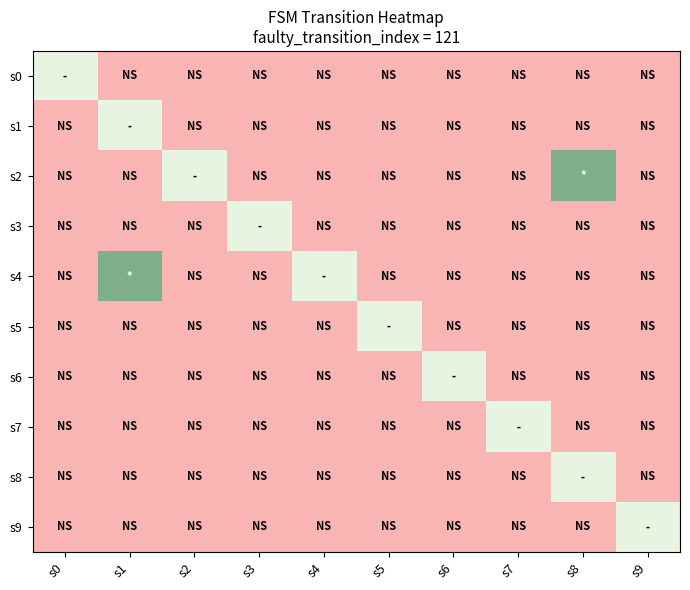

Reading left to right, transcribe all the data shown in this chart.

s0: s0=0.5	s1=0.0	s2=0.0	s3=0.0	s4=0.0	s5=0.0	s6=0.0	s7=0.0	s8=0.0	s9=0.0
s1: s0=0.0	s1=0.5	s2=0.0	s3=0.0	s4=0.0	s5=0.0	s6=0.0	s7=0.0	s8=0.0	s9=0.0
s2: s0=0.0	s1=0.0	s2=0.5	s3=0.0	s4=0.0	s5=0.0	s6=0.0	s7=0.0	s8=0.8	s9=0.0
s3: s0=0.0	s1=0.0	s2=0.0	s3=0.5	s4=0.0	s5=0.0	s6=0.0	s7=0.0	s8=0.0	s9=0.0
s4: s0=0.0	s1=0.8	s2=0.0	s3=0.0	s4=0.5	s5=0.0	s6=0.0	s7=0.0	s8=0.0	s9=0.0
s5: s0=0.0	s1=0.0	s2=0.0	s3=0.0	s4=0.0	s5=0.5	s6=0.0	s7=0.0	s8=0.0	s9=0.0
s6: s0=0.0	s1=0.0	s2=0.0	s3=0.0	s4=0.0	s5=0.0	s6=0.5	s7=0.0	s8=0.0	s9=0.0
s7: s0=0.0	s1=0.0	s2=0.0	s3=0.0	s4=0.0	s5=0.0	s6=0.0	s7=0.5	s8=0.0	s9=0.0
s8: s0=0.0	s1=0.0	s2=0.0	s3=0.0	s4=0.0	s5=0.0	s6=0.0	s7=0.0	s8=0.5	s9=0.0
s9: s0=0.0	s1=0.0	s2=0.0	s3=0.0	s4=0.0	s5=0.0	s6=0.0	s7=0.0	s8=0.0	s9=0.5